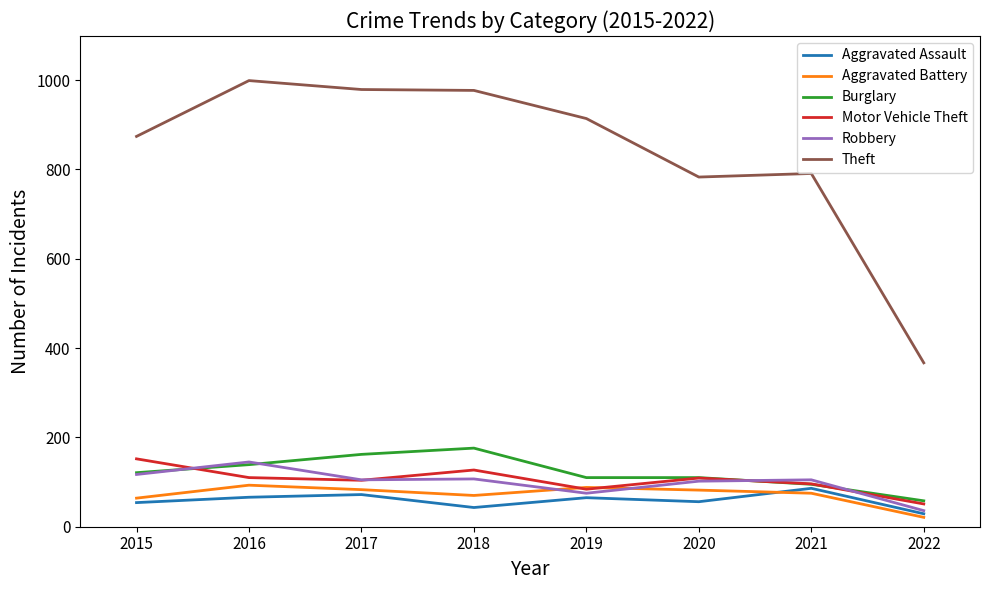

What is the lowest value of the Robbery series?

36